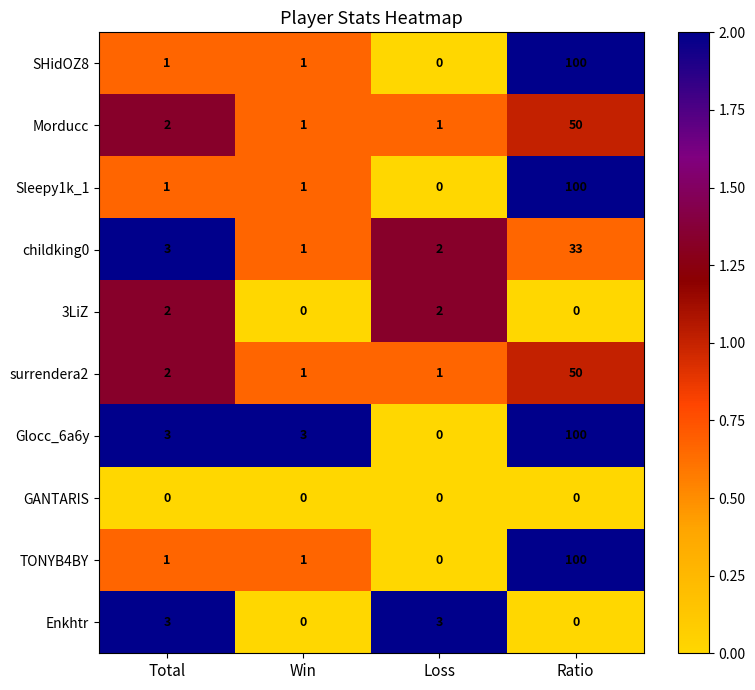

Is it true that 3LiZ equals 0 at Ratio?

True